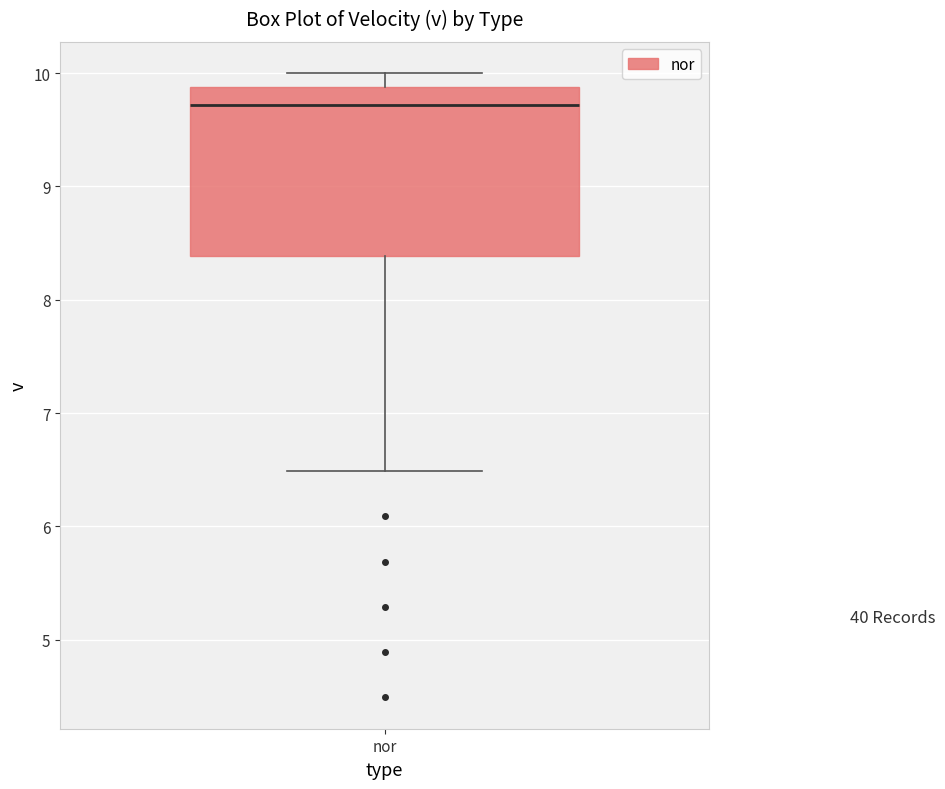

Transcribe this box plot: give where the median line is, the range the box spans, and where the two whiskers end, as read against the y-axis. The values are not printed on the chart, so give them approximately, as read against the axis.

median 9.7, box 8.4 to 9.9, whiskers 6.5 to 10.0